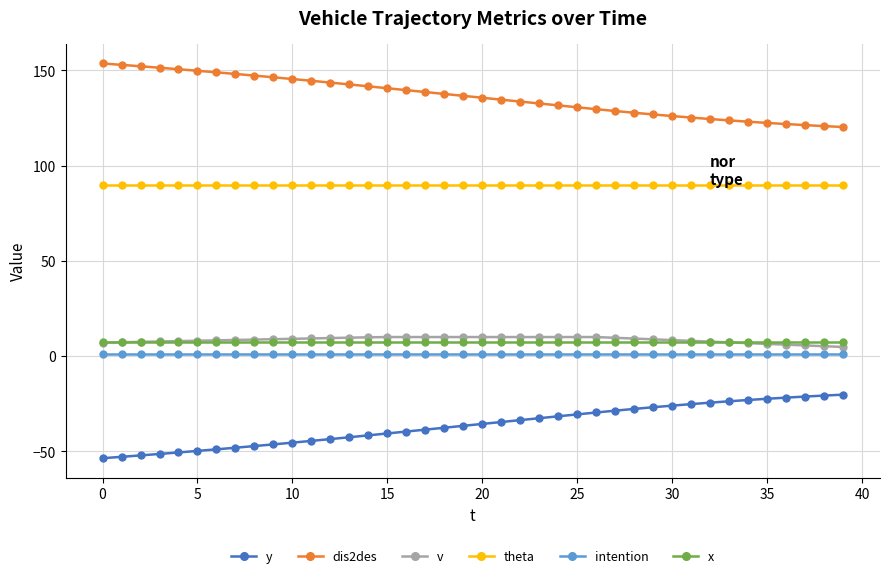

What is the highest value of the dis2des series?

153.6